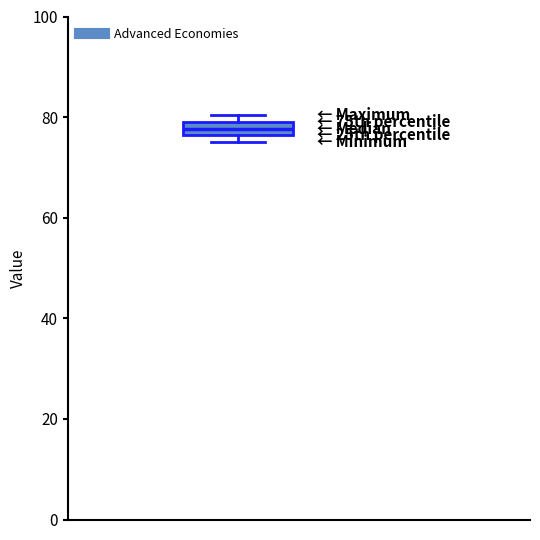

Where does the median line of the box sit on the y-axis? The values are not printed on the chart, so give them approximately, as read against the axis.

78